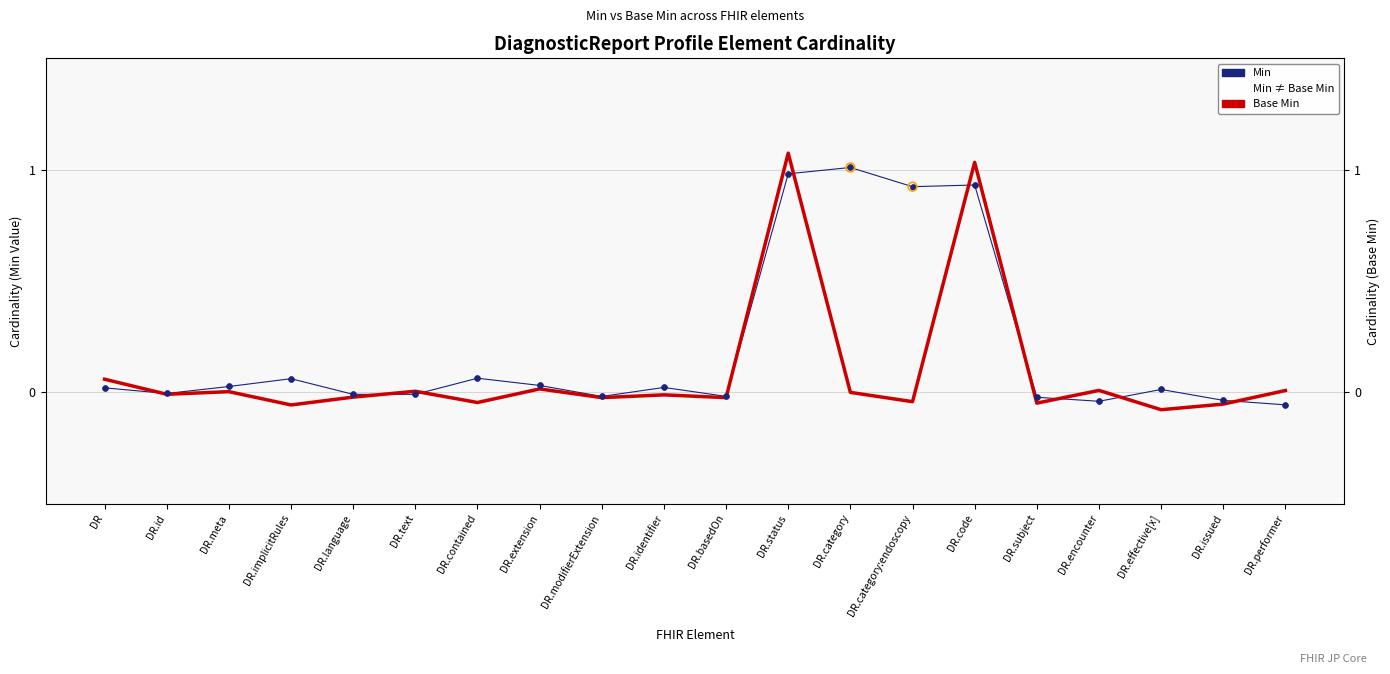

At which category is the sum across all series the highest?

DR.status